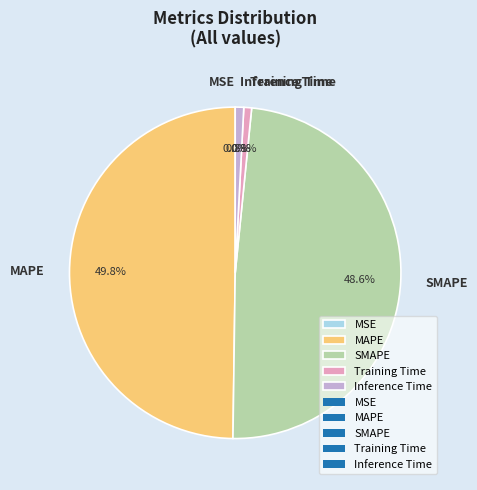

How much of the chart is everything except SMAPE?

51.4%